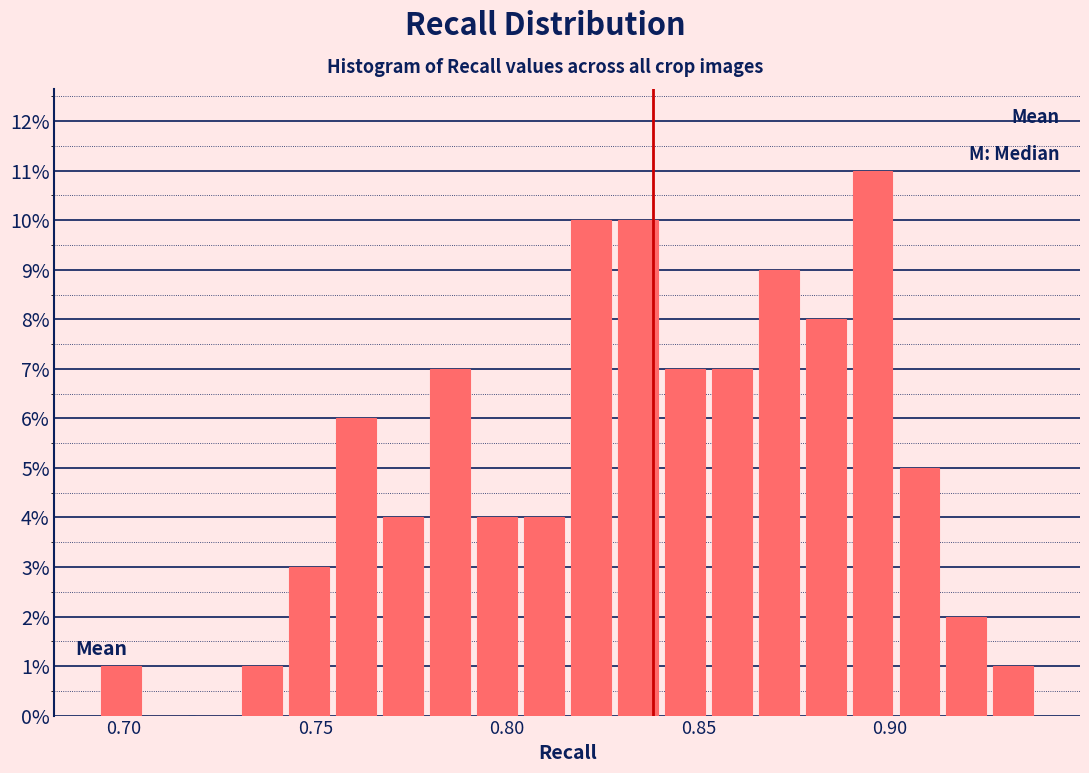

Around what value on the x-axis is the tallest bar? Give the approximate position of its centre, as read against the axis.

0.895